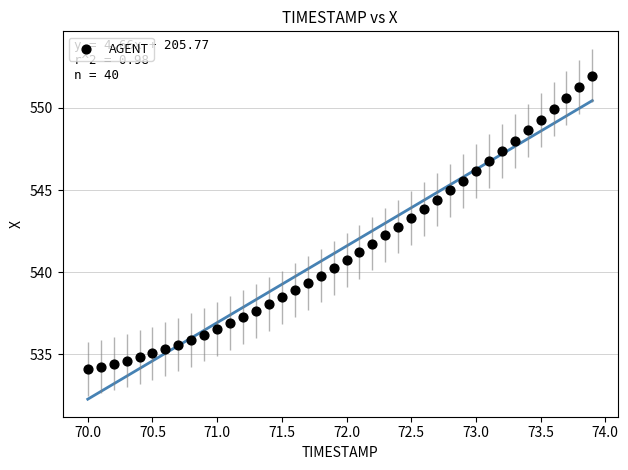

What is the range of Y values (max minus min)?

17.9